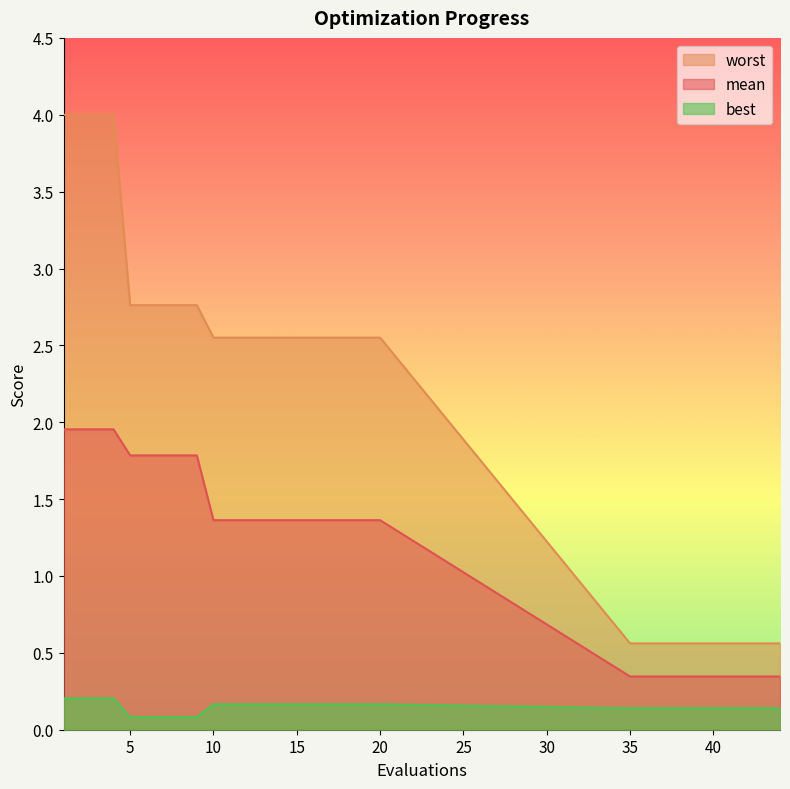

Rank the series at 16 from lowest to highest value.

best, mean, worst